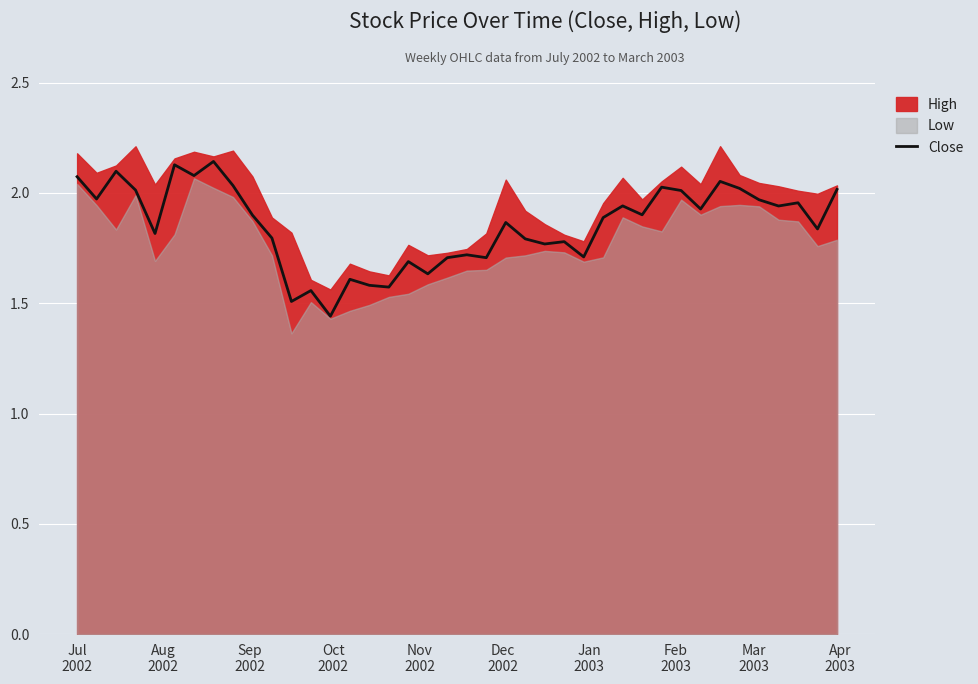

True or false: the data shows 3.4 at 30.

False